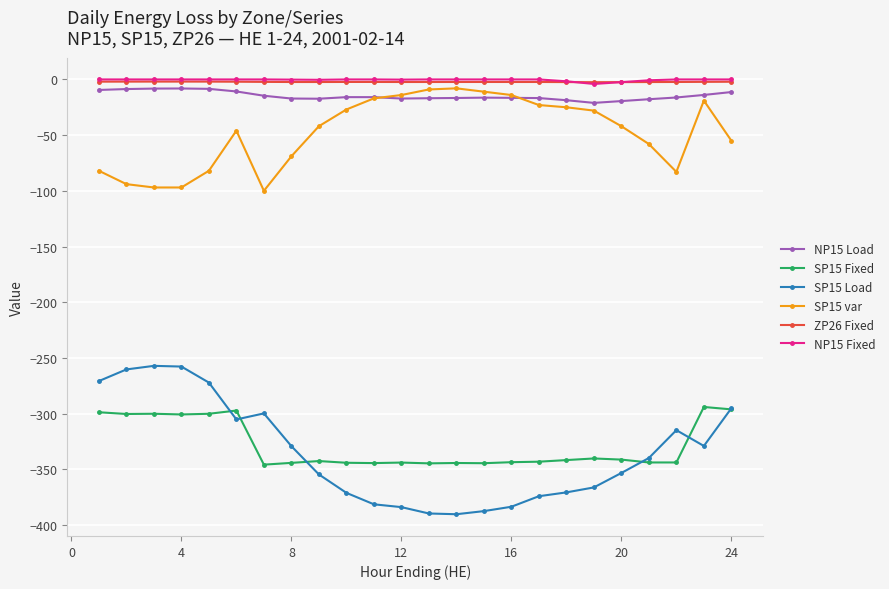

How many lines are shown in the chart?

6